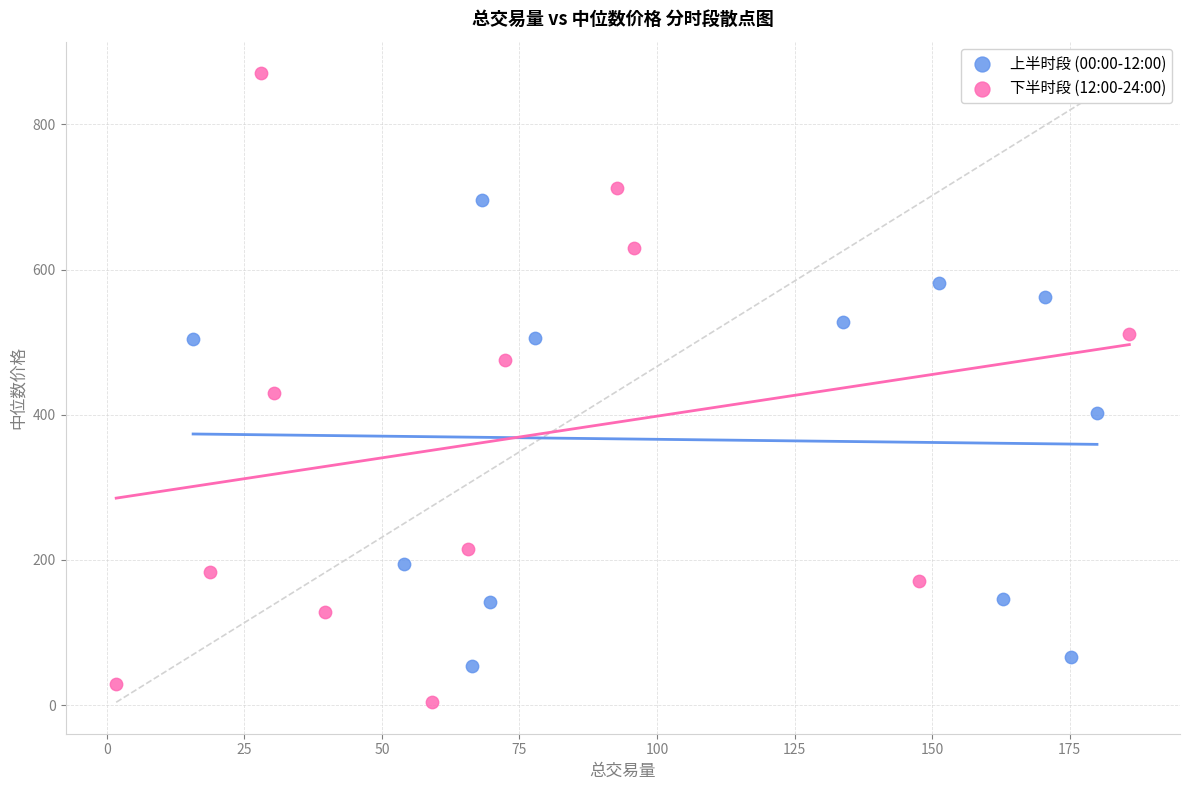

What are all the series names shown in the legend?

上半时段 (00:00-12:00), 下半时段 (12:00-24:00)